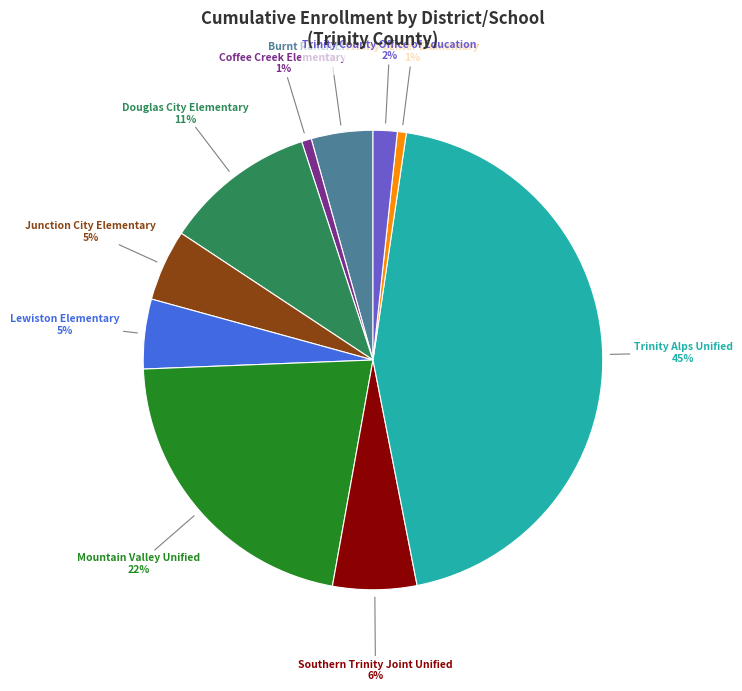

Which slice is the smallest?

Trinity Center Elementary